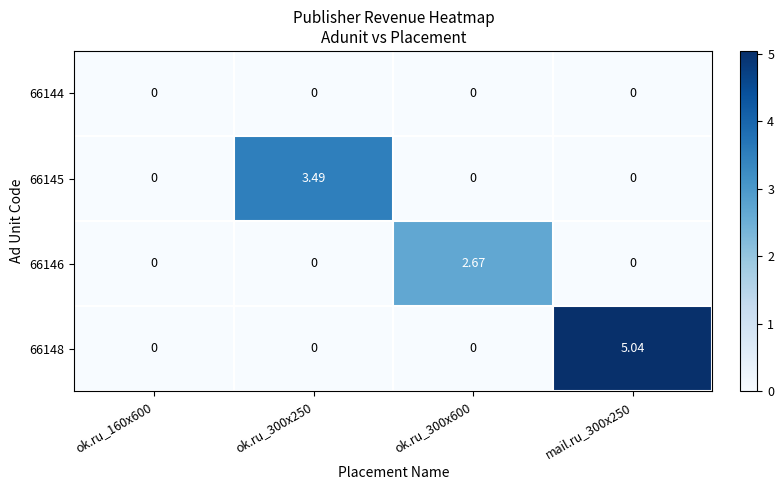

At which category is the sum across all series the highest?

mail.ru_300x250